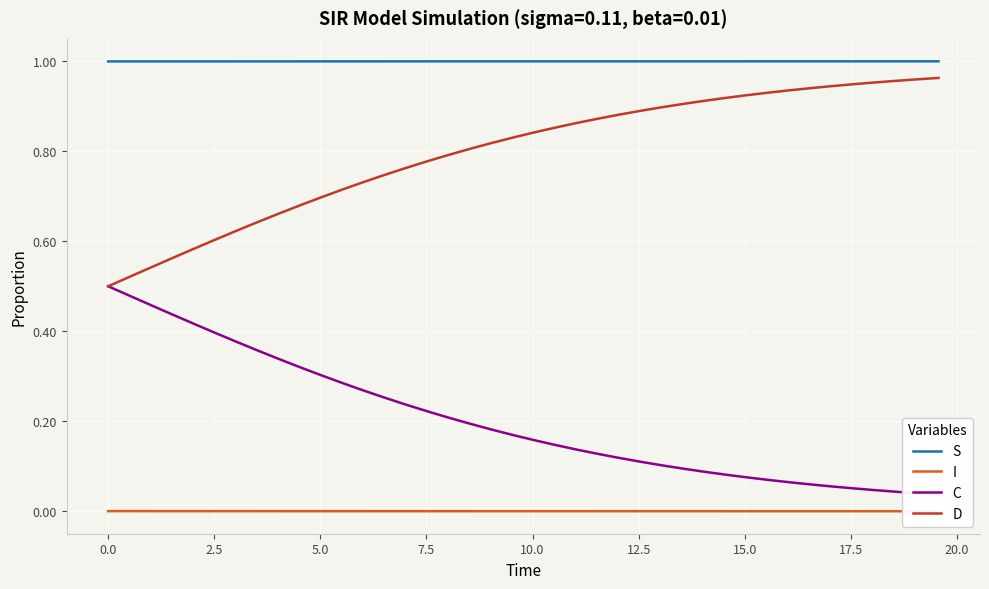

Is it true that S equals 0.4 at 21?

False